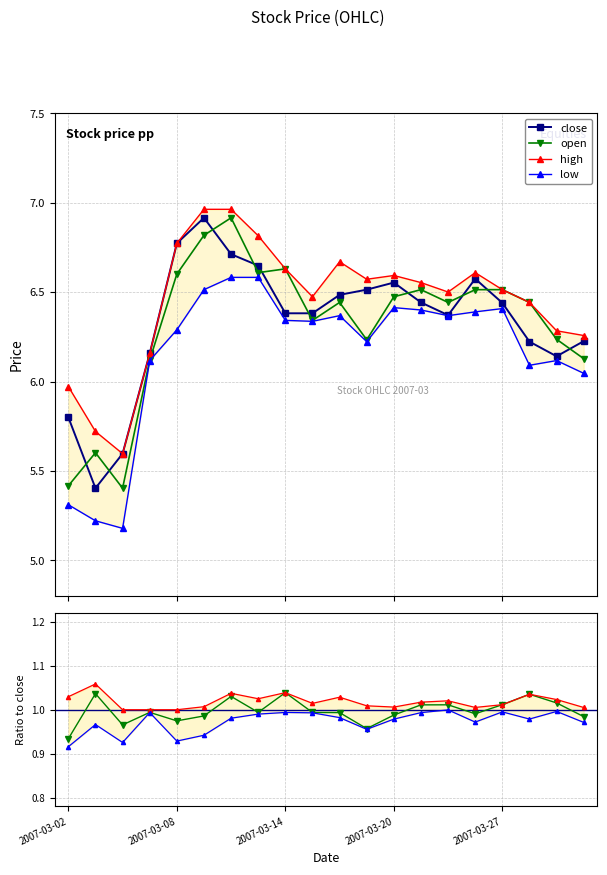

The value of open at 13 is 1.5. True or false?

False